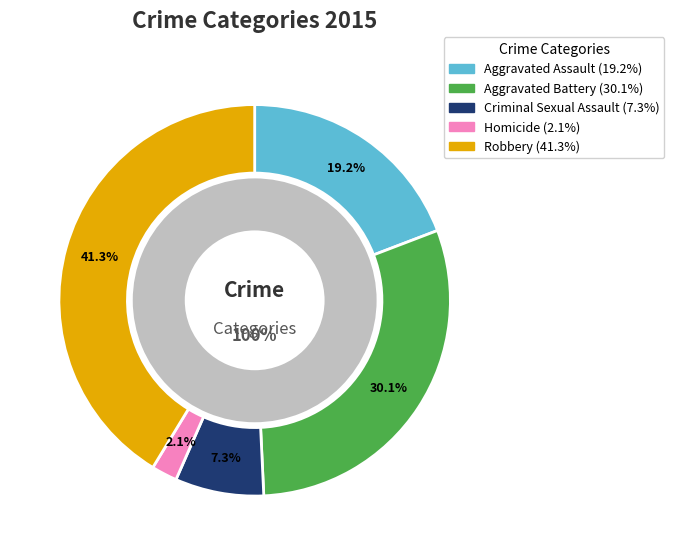

Which category has the biggest portion of the pie?

Robbery